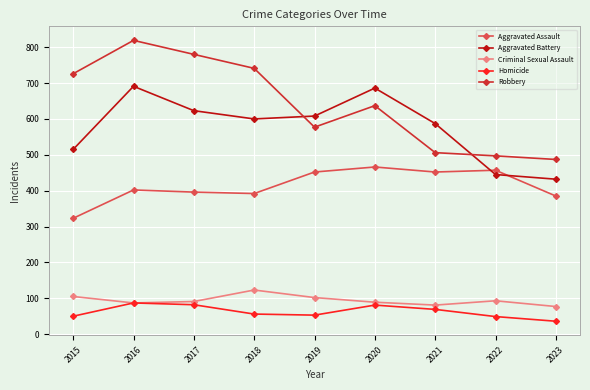

At how many categories does at least one series exceed 769?

2